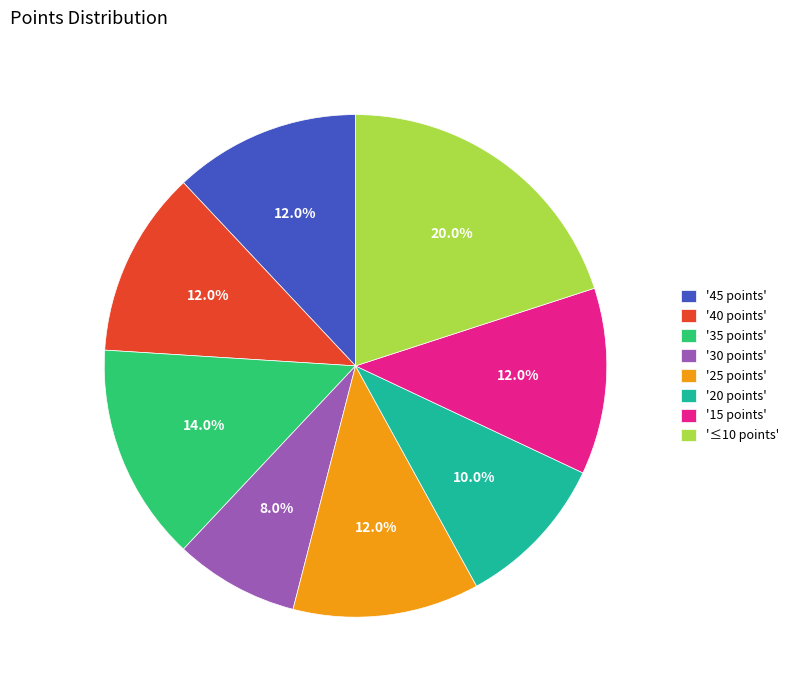

How much of the chart is everything except '35 points'?

86.0%